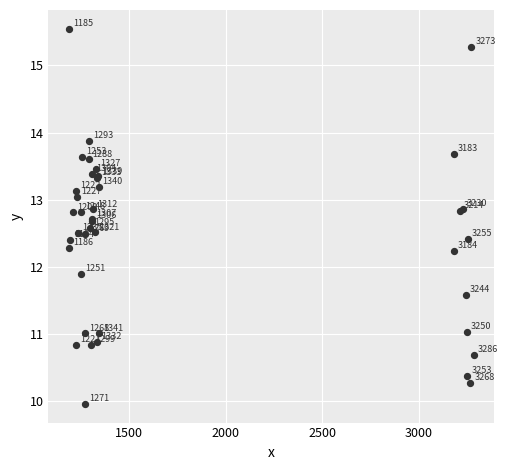

What Y value in the scatter plot is closest to 12?

11.9